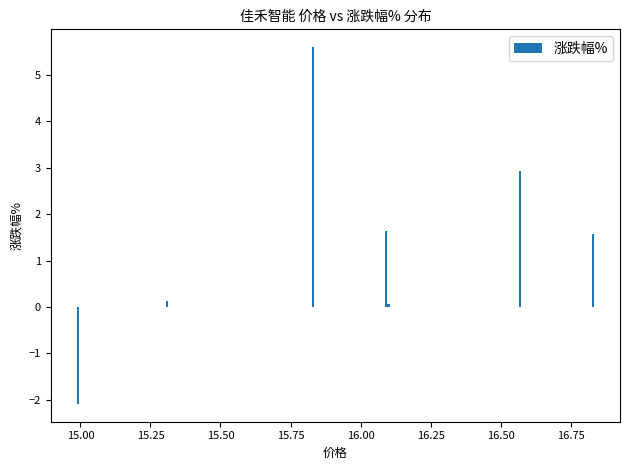

What is the value of the 4th bar from the left?

1.6